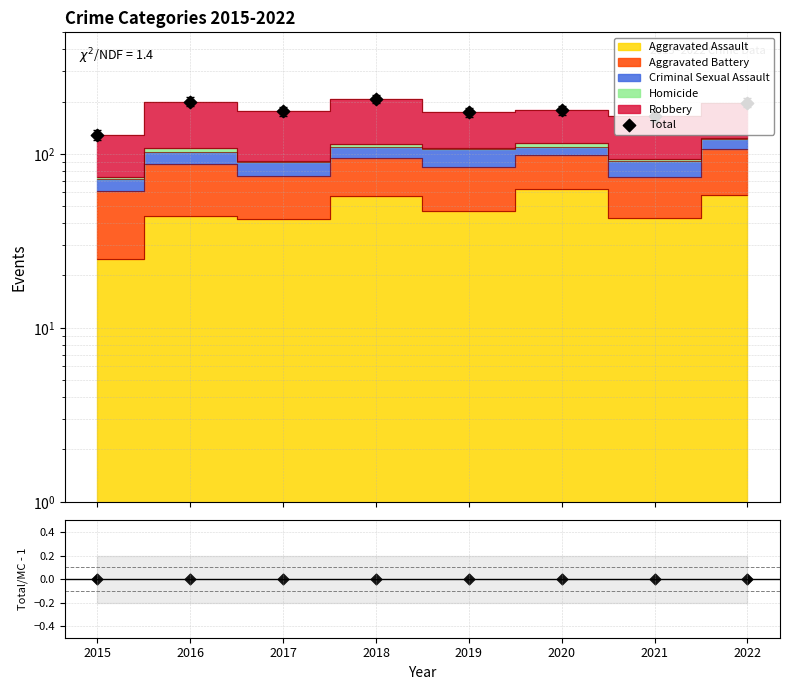

Which series has the largest Y range (max minus min)?

Total